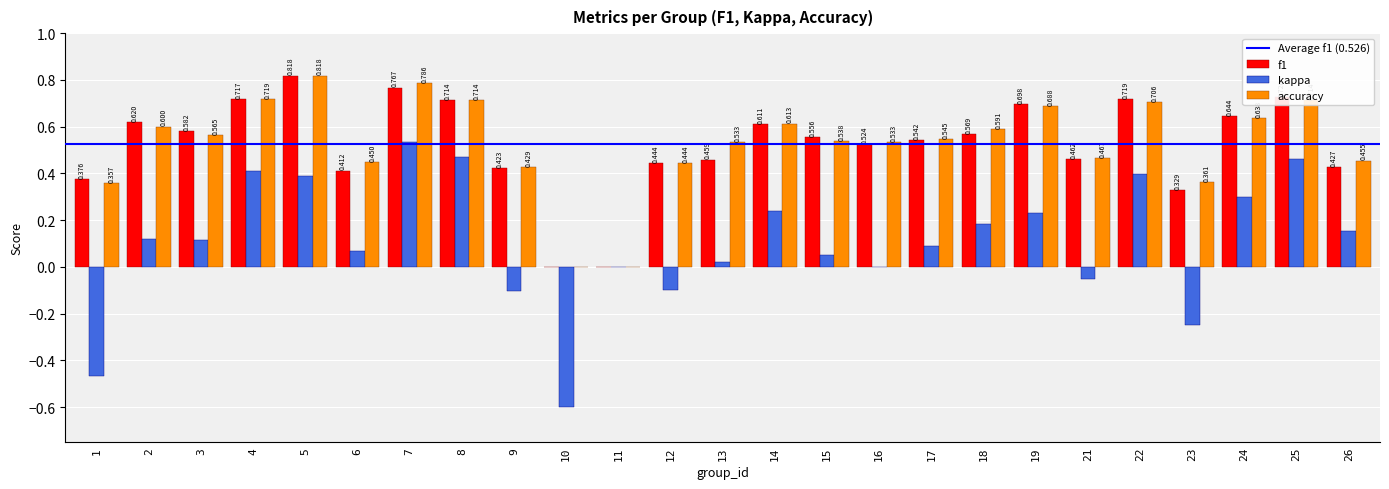

Which series changed the most between 5 and 14?

f1